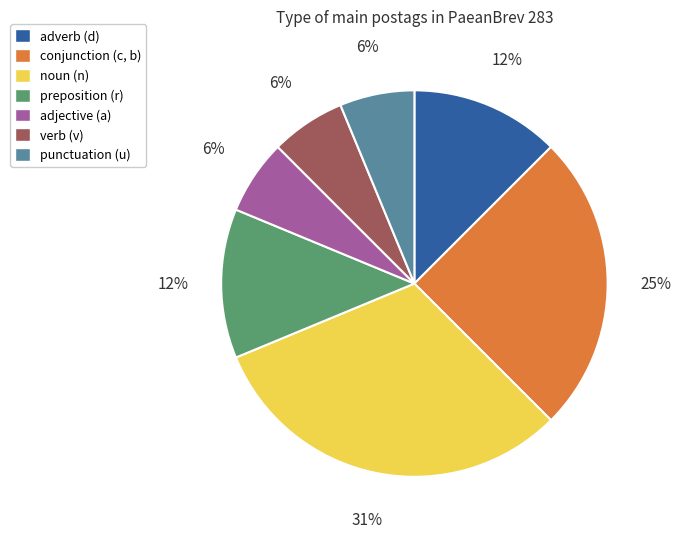

To the nearest percent, what percentage of the pie is adjective (a)?

6%